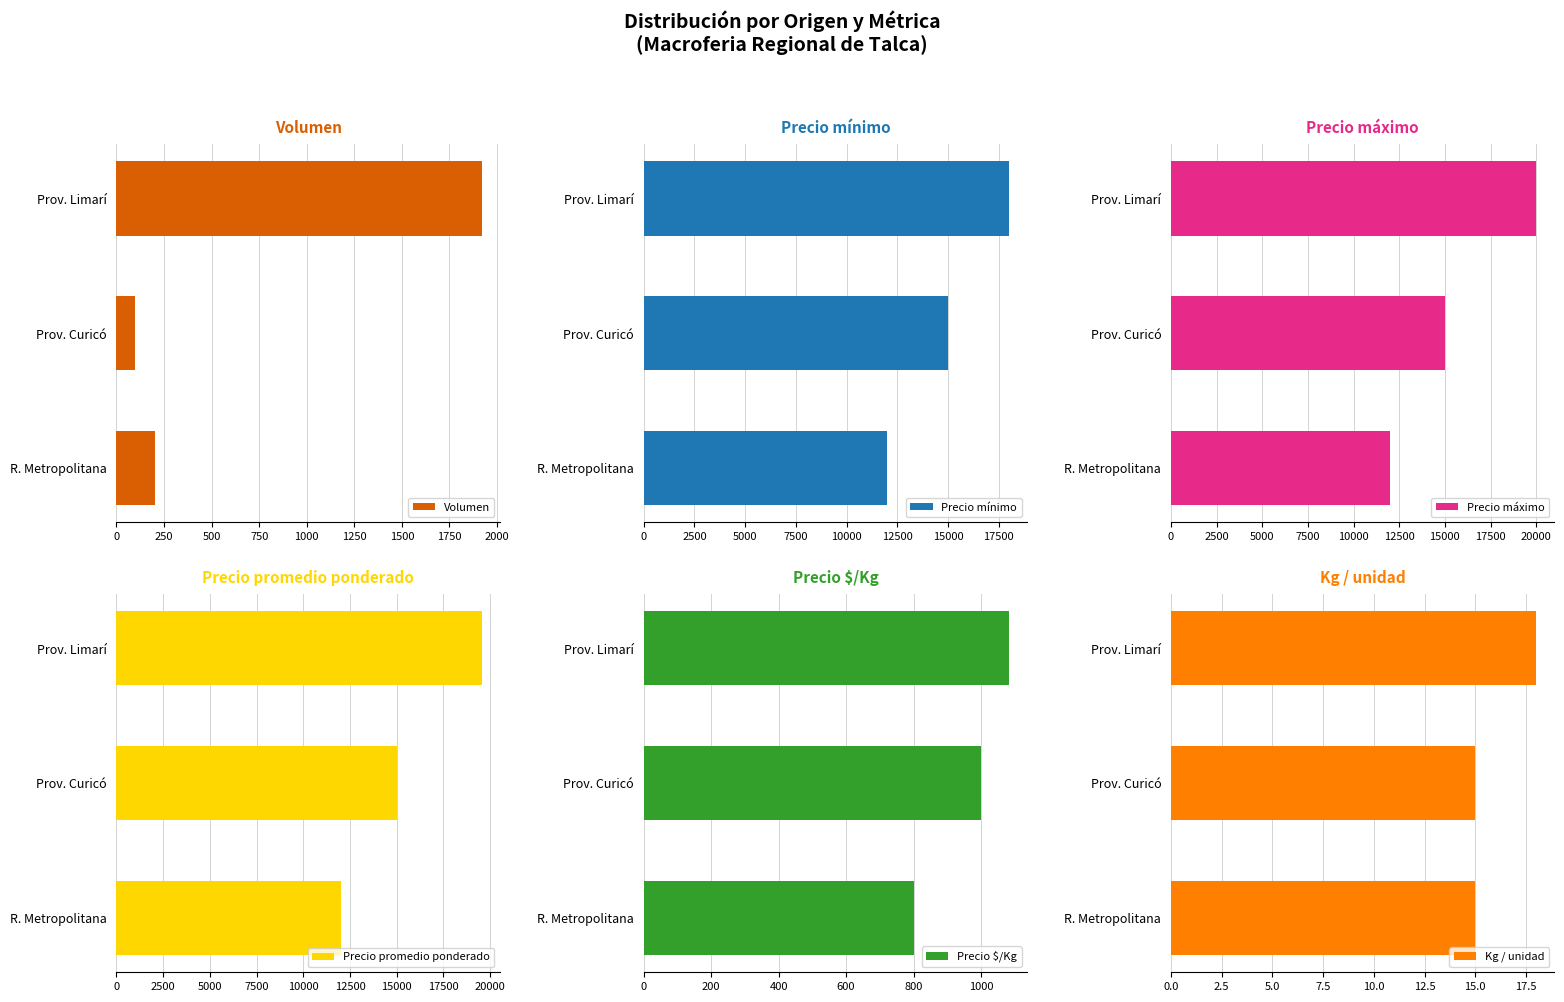

Rank the series by their maximum value, from highest to lowest.

Precio máximo, Precio promedio ponderado, Precio mínimo, Volumen, Precio $/Kg, Kg / unidad